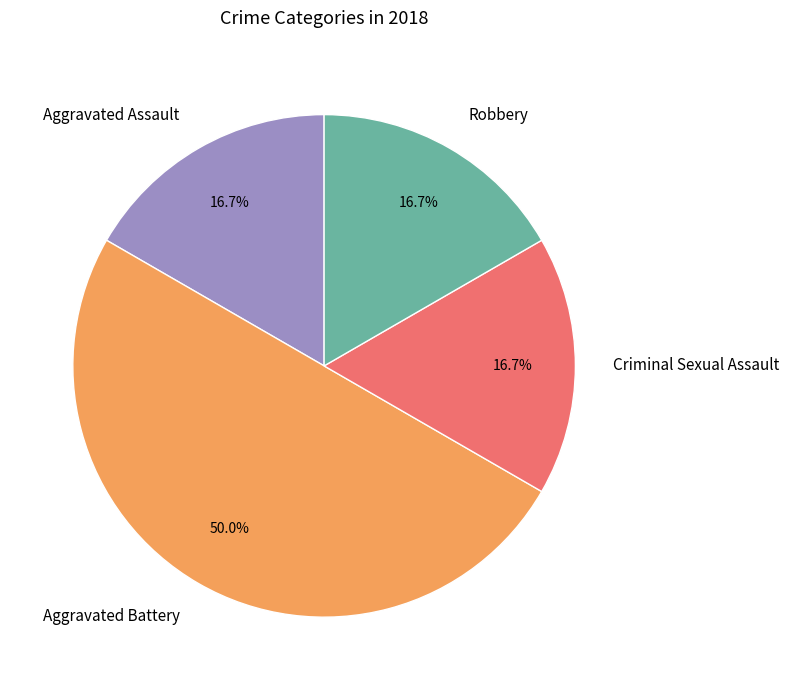

Which category has the biggest portion of the pie?

Aggravated Battery